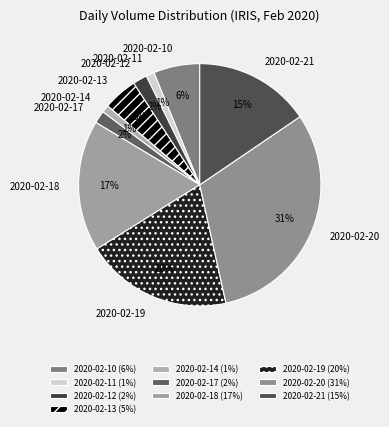

Which has a higher value, 2020-02-20 or 2020-02-19?

2020-02-20